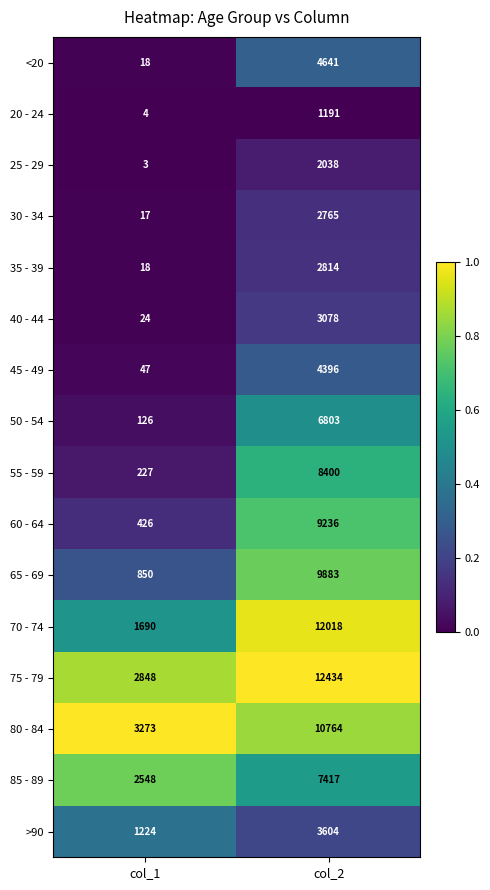

Which series has the widest spread of values?

70 - 74